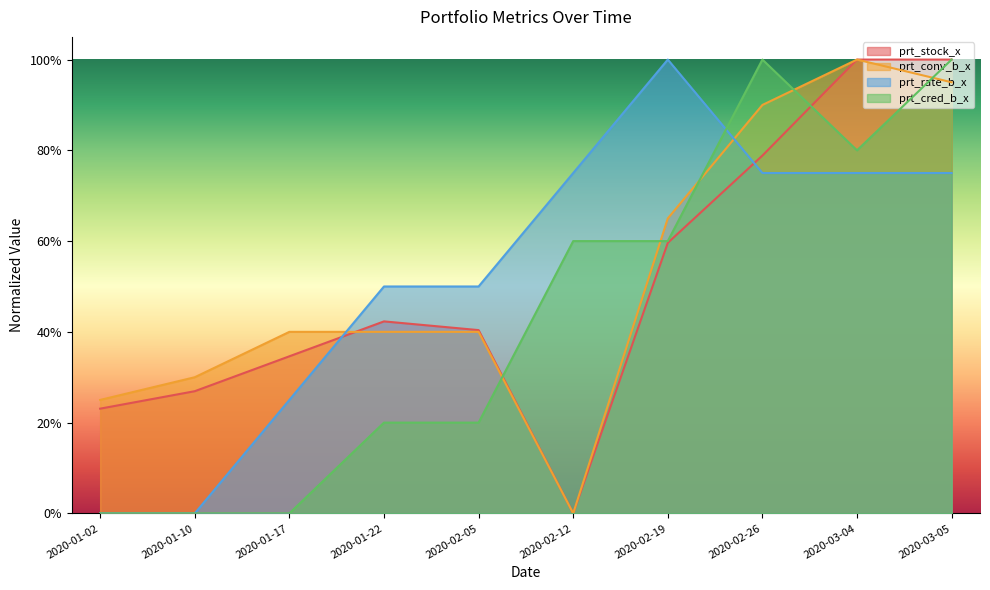

True or false: prt_rate_b_x has a value of 0.8 at 2020-02-26.

True